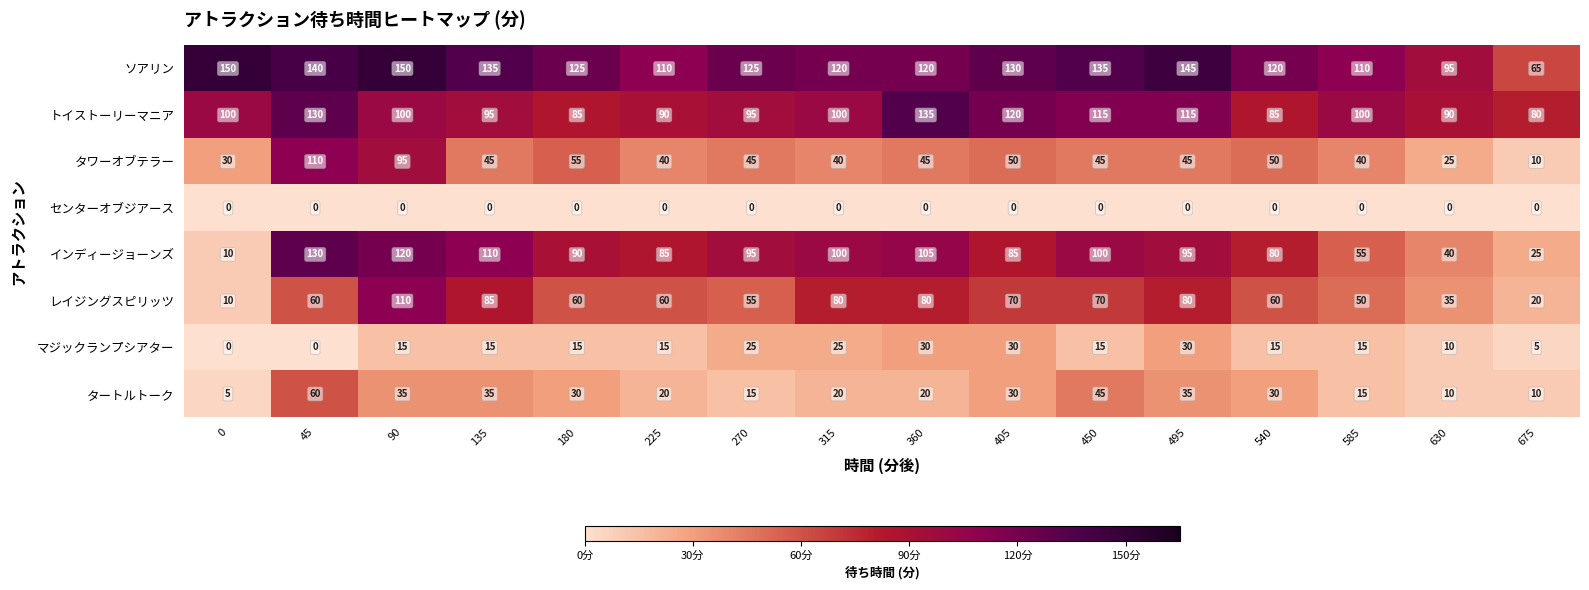

Read the ソアリン value at 90.

150